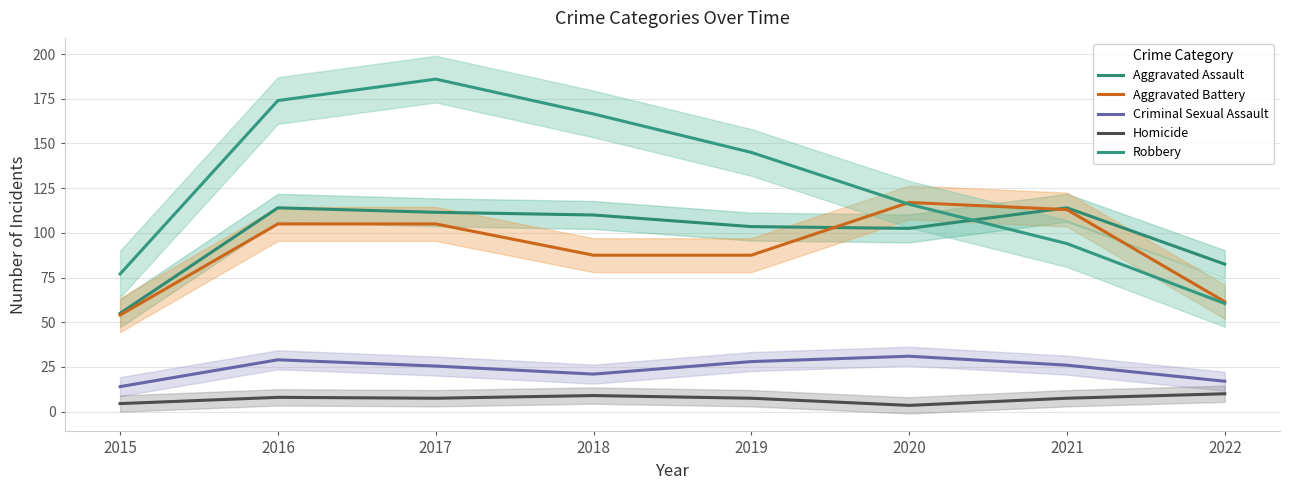

Which series has the widest spread of values?

Robbery